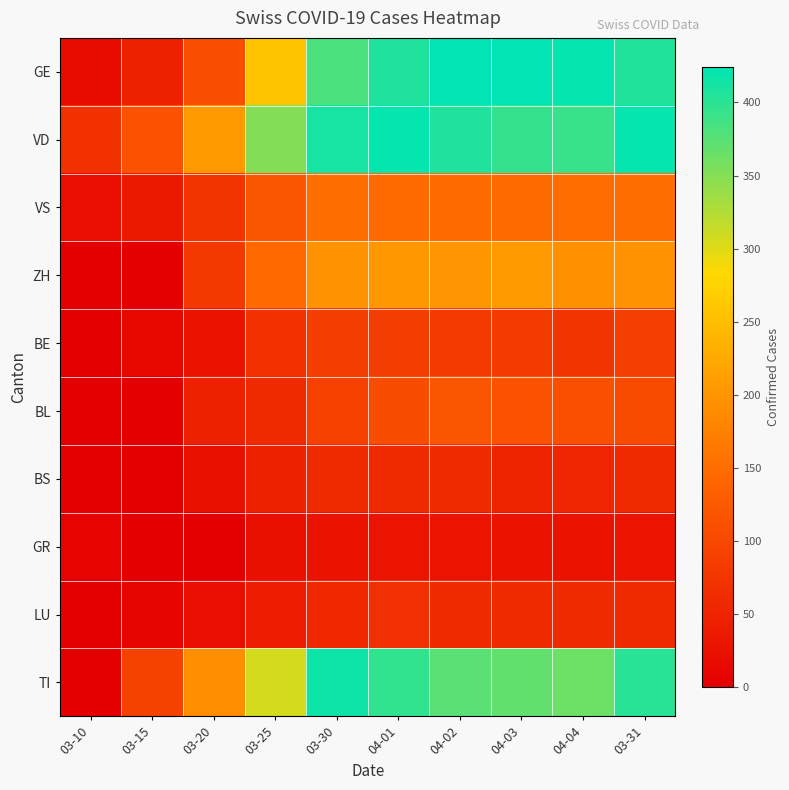

Between 03-25 and 04-04, which series saw the biggest shift?

GE